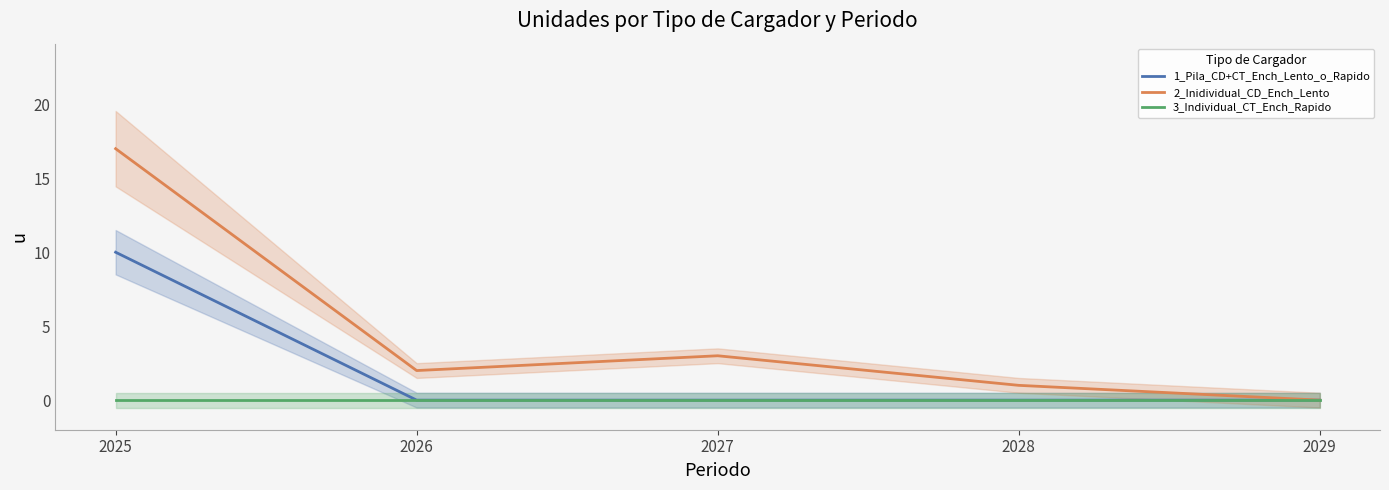

Reading left to right, list all the values displayed in this chart.

1_Pila_CD+CT_Ench_Lento_o_Rapido: 10	0	0	0	0
2_Inidividual_CD_Ench_Lento: 17	2	3	1	0
3_Individual_CT_Ench_Rapido: 0	0	0	0	0